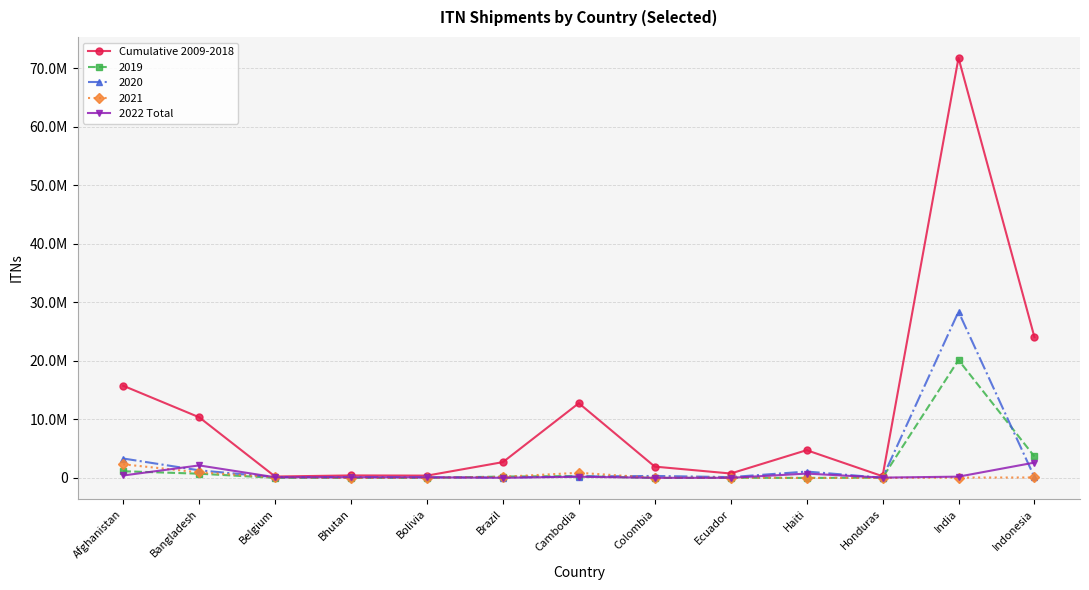

What is the approximate value of 2022 Total at Haiti, to the nearest 100?

750000